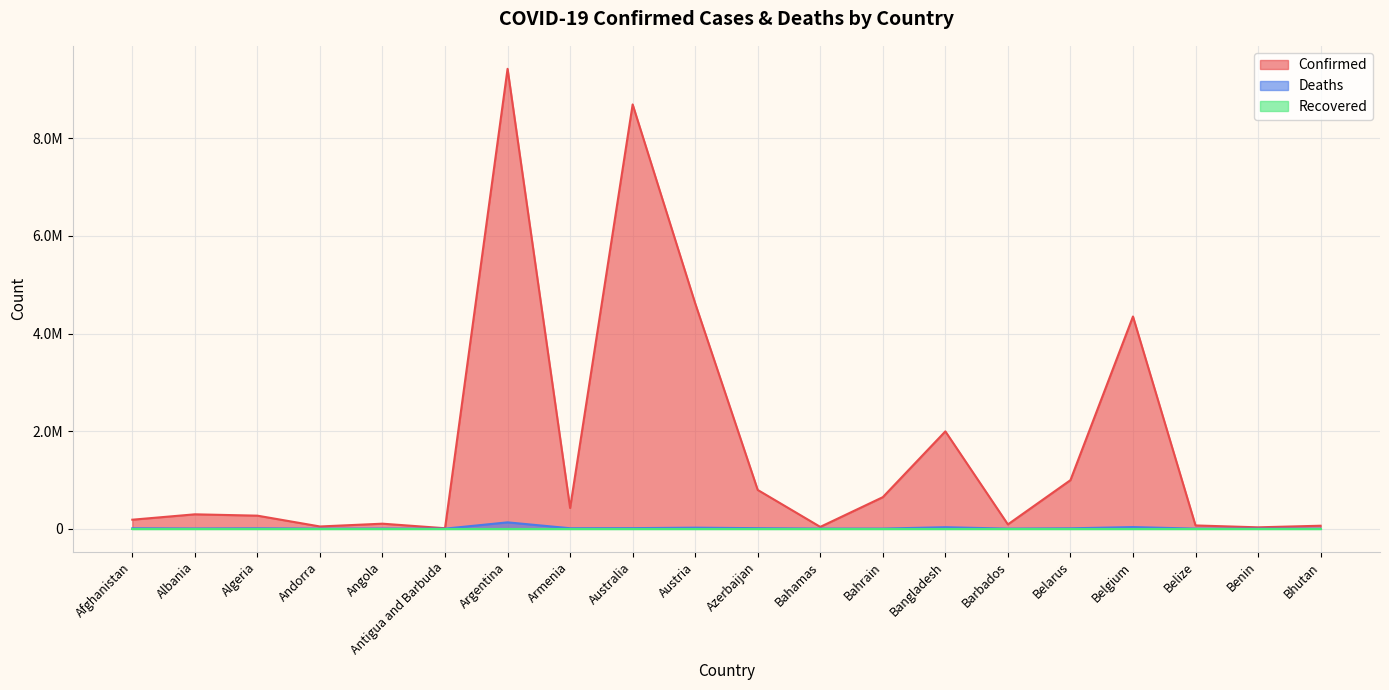

True or false: Deaths and Confirmed cross at least once.

False